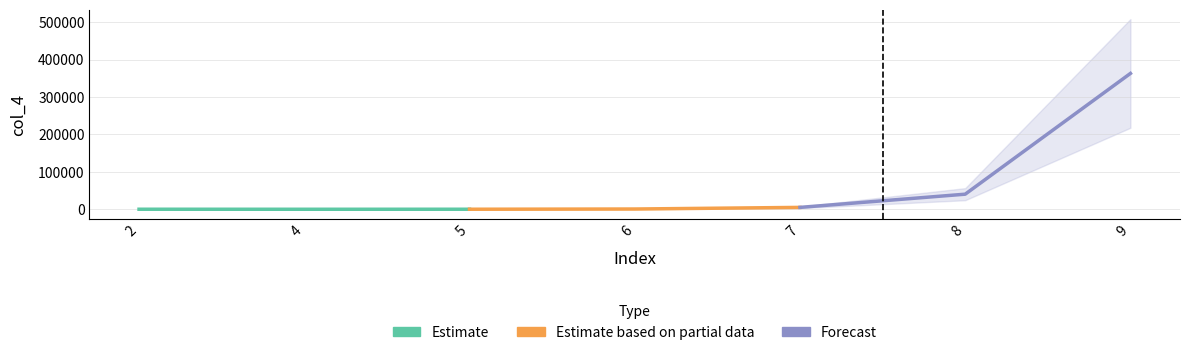

How many lines are shown in the chart?

3